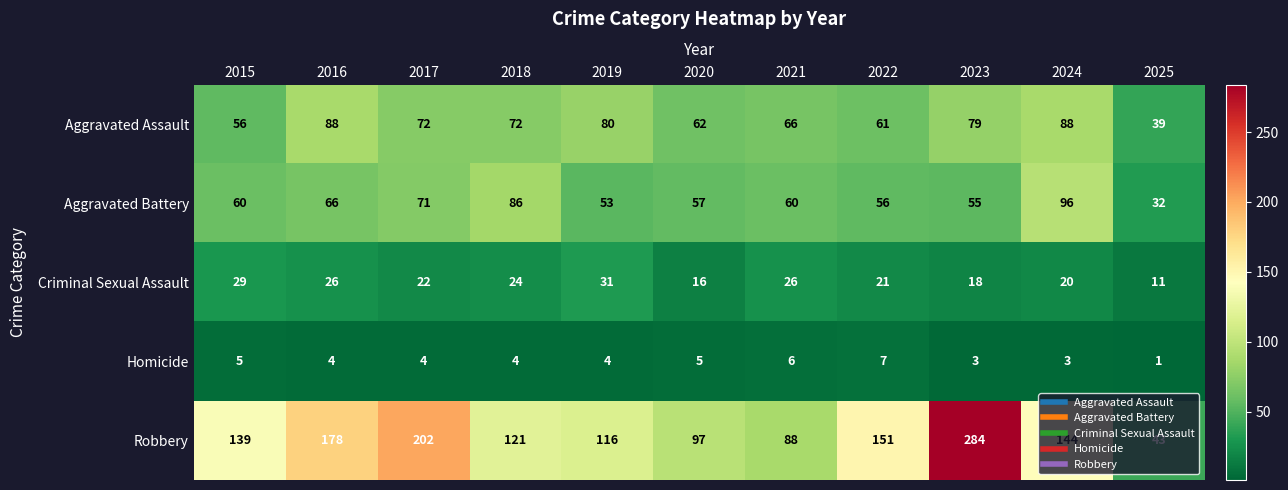

The Aggravated Assault series shows 80 at 2019. True or false?

True